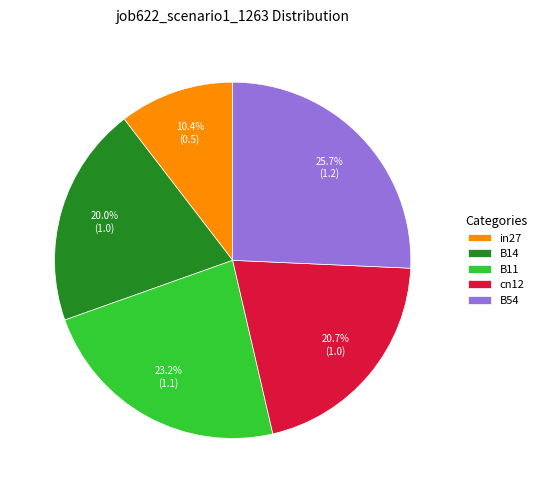

What is the largest slice in the pie chart?

B54